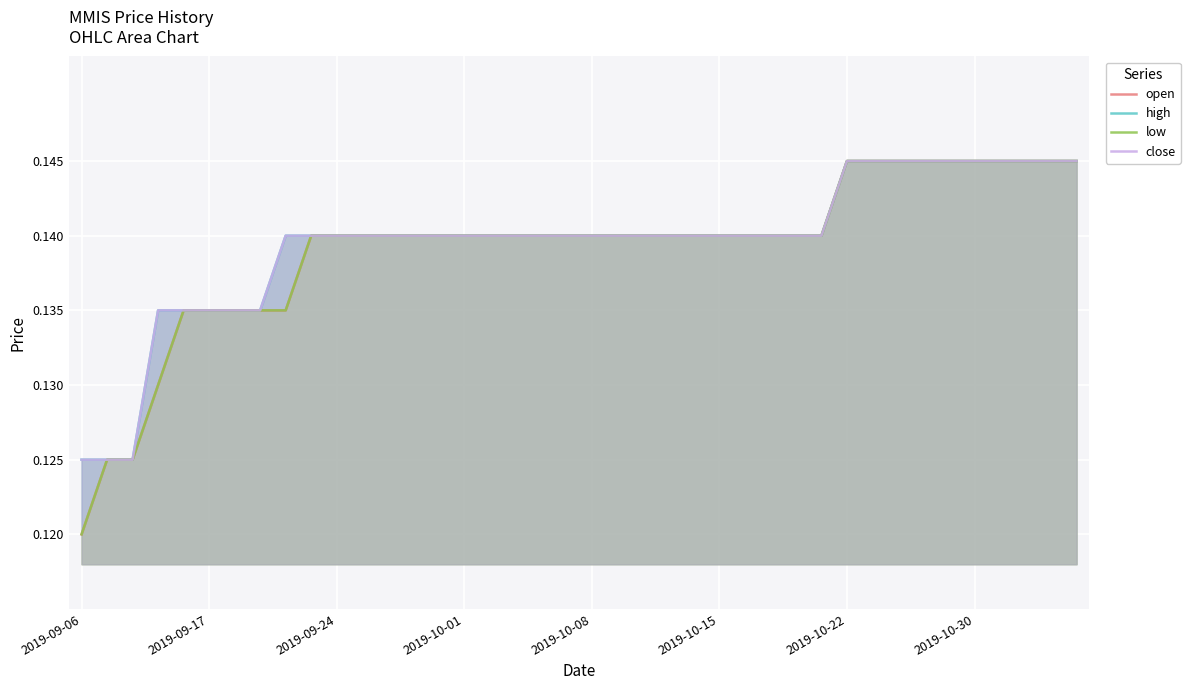

What position from the left is 31?

32